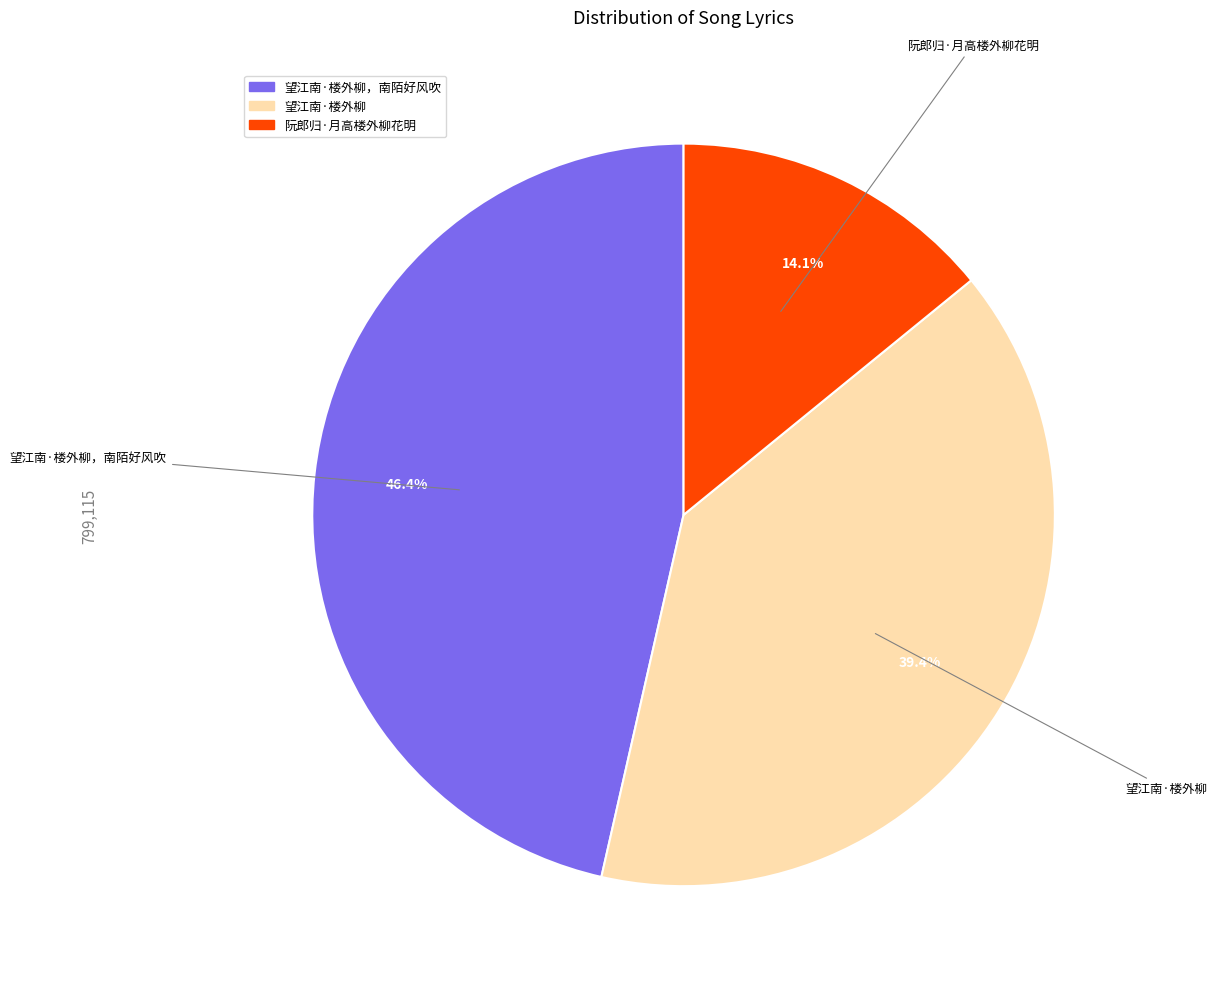

Is there any slice that represents more than half of the pie?

No